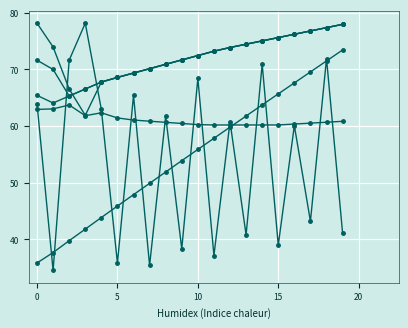

How many data points does each series have?

20